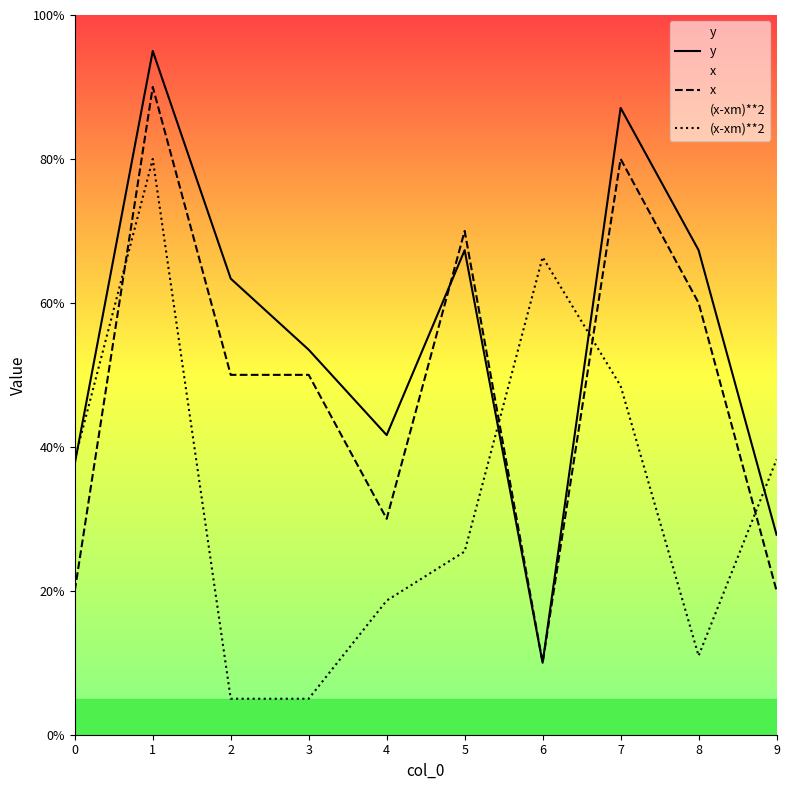

At which category is the sum across all series the highest?

1